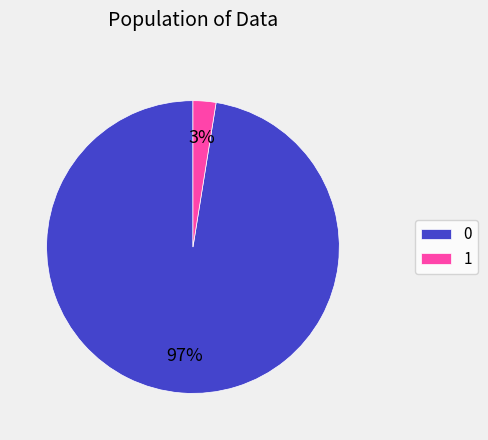

Does any single category account for the majority?

Yes